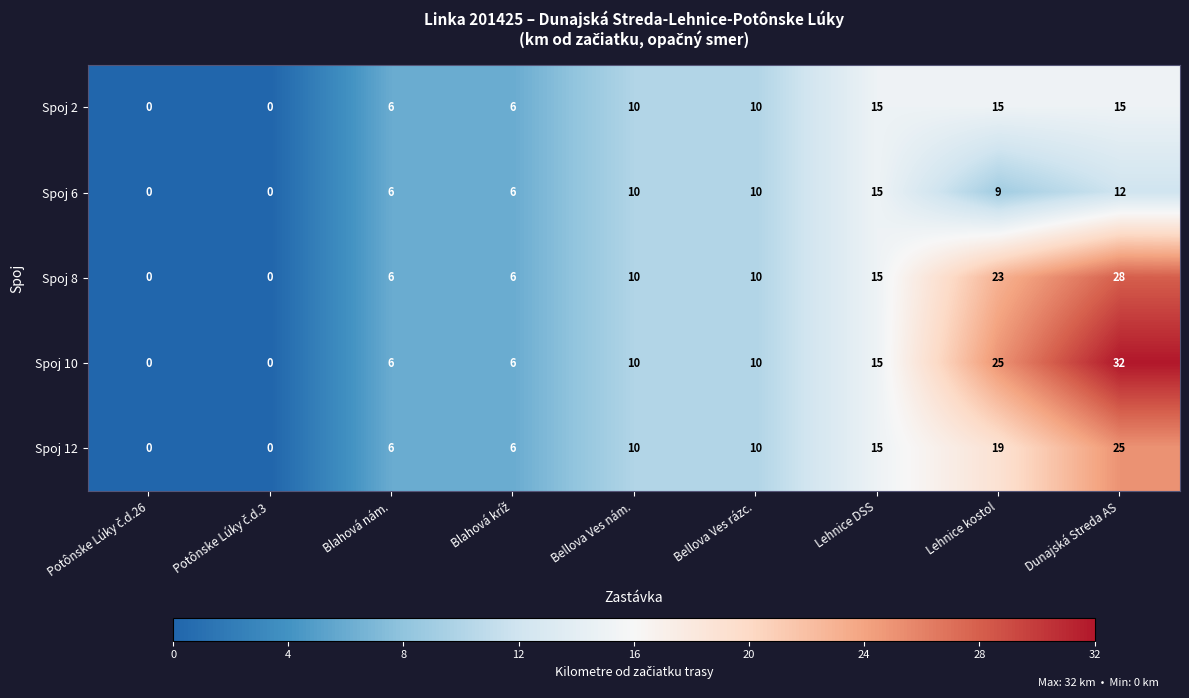

What is the spread (max minus min) of values at Lehnice kostol?

16